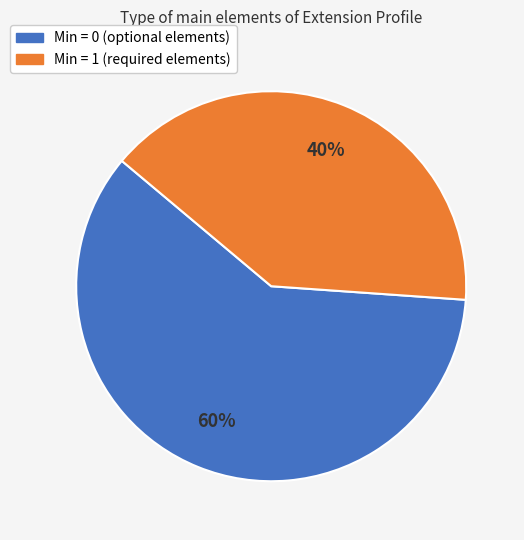

To the nearest percent, what is the average slice percentage?

50%